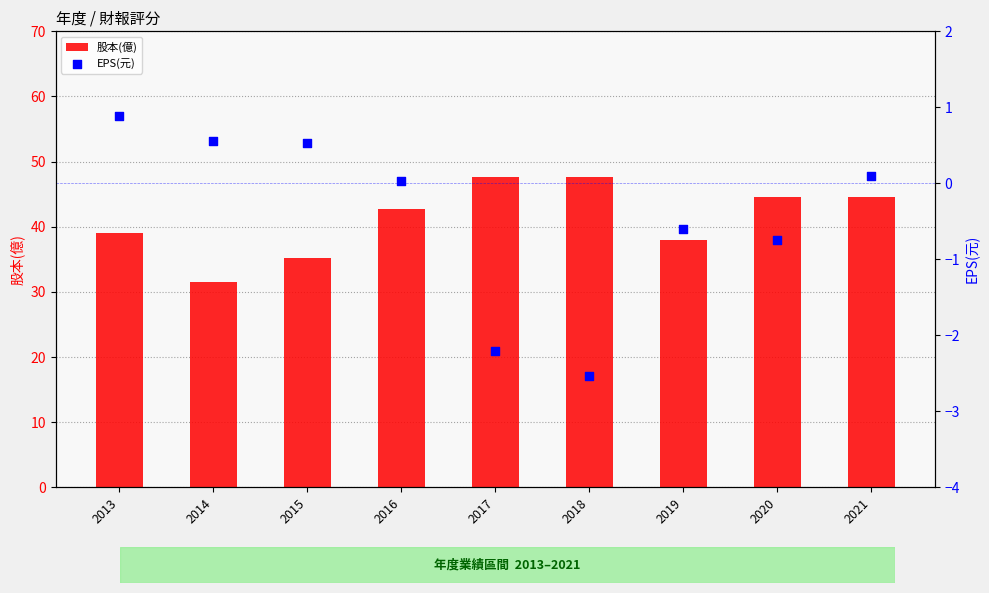

At how many categories does at least one series exceed 25?

9